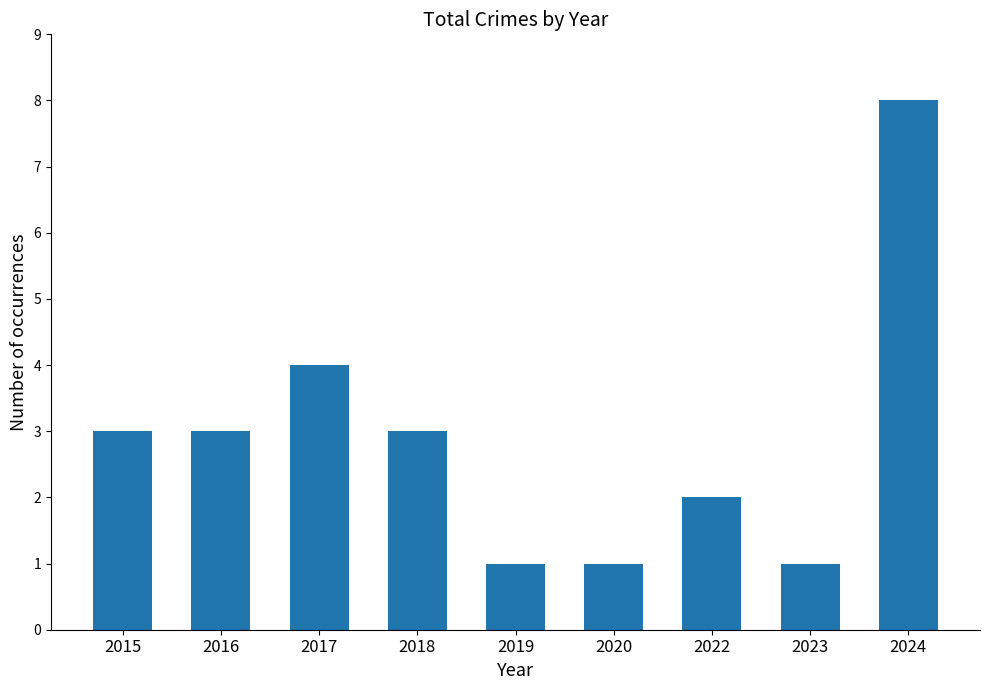

What is the sum of the values at 2018 and 2020?

4